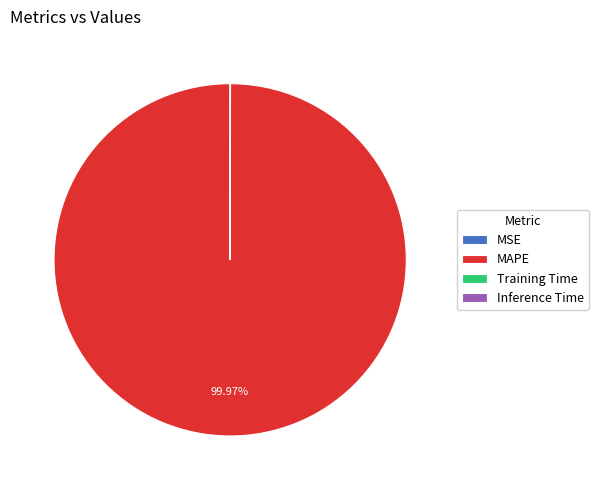

Is there any slice that represents more than half of the pie?

Yes